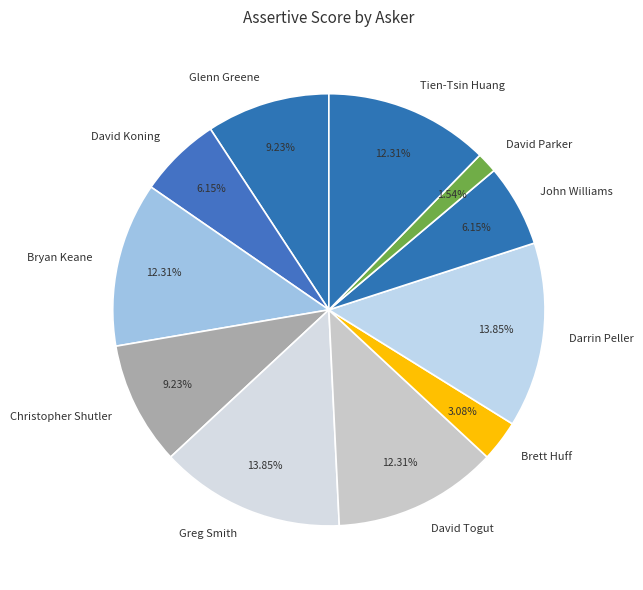

How many slices are in this pie chart?

11